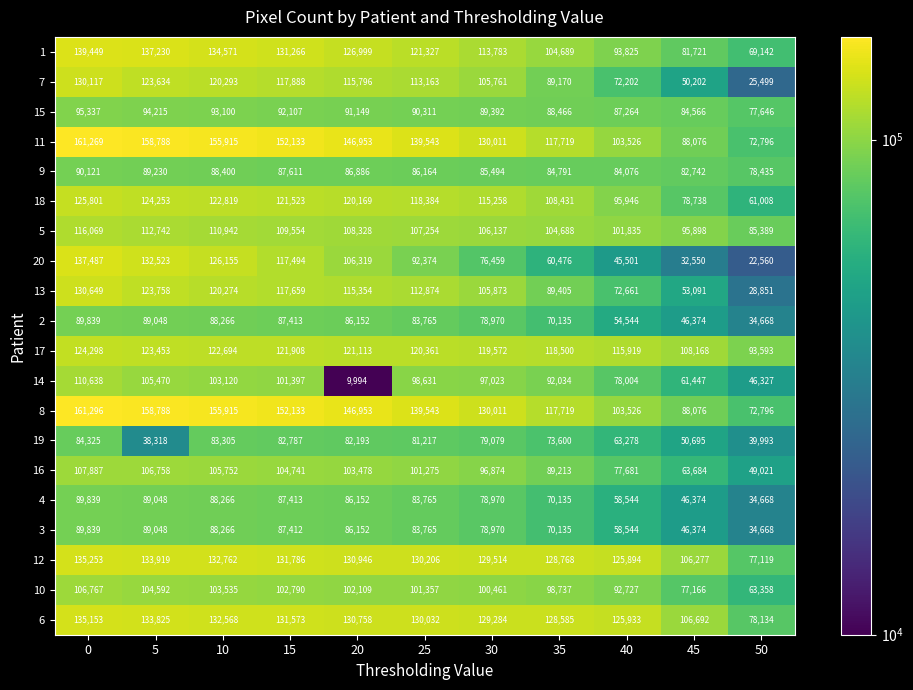

Is the value of 16 at 25 greater than the value of 10 at 50?

Yes